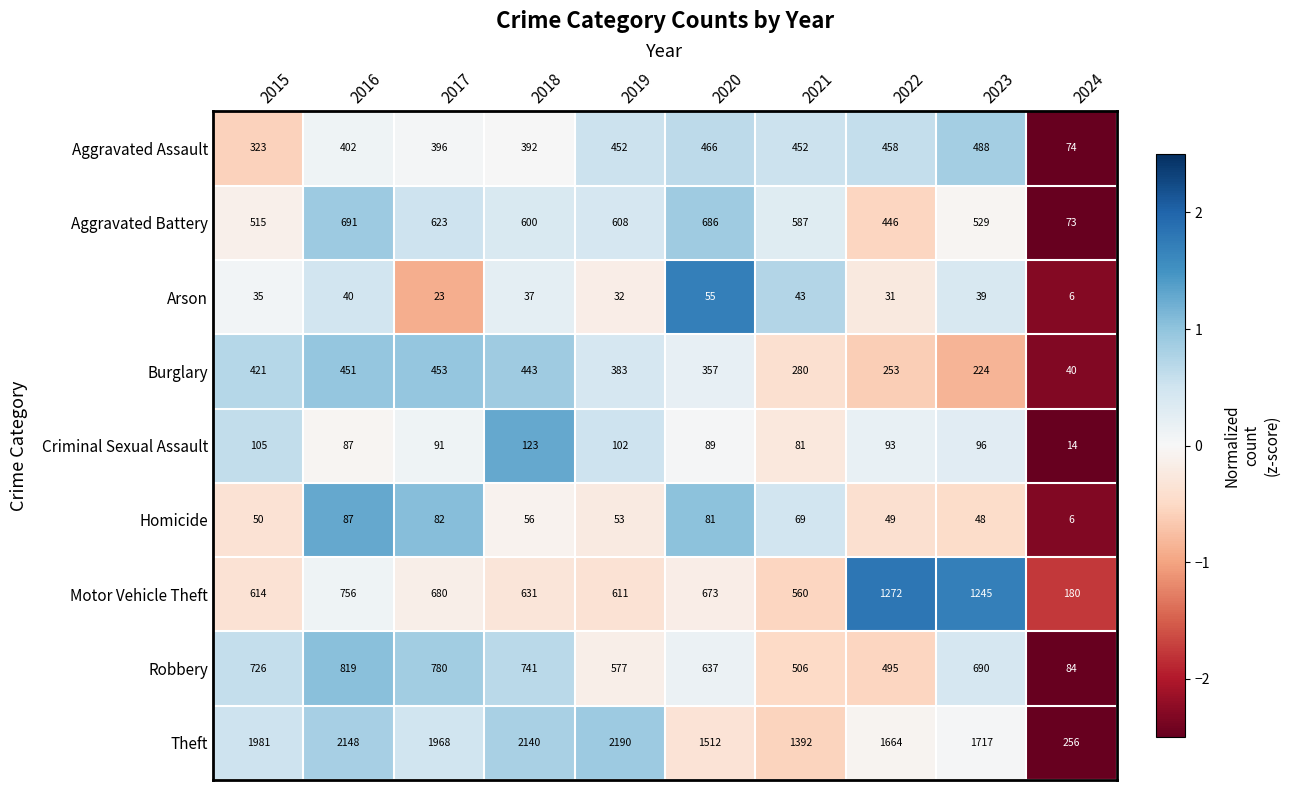

What is the maximum value shown in the chart?

2190